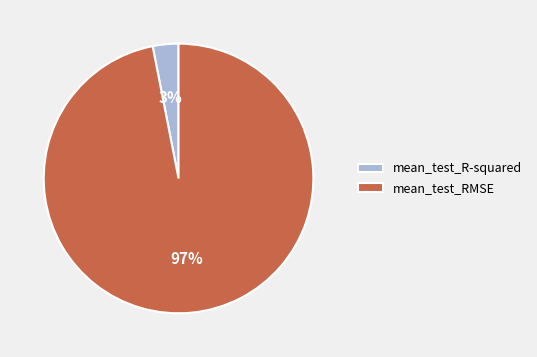

Is the sum of mean_test_RMSE and mean_test_R-squared greater than half?

Yes